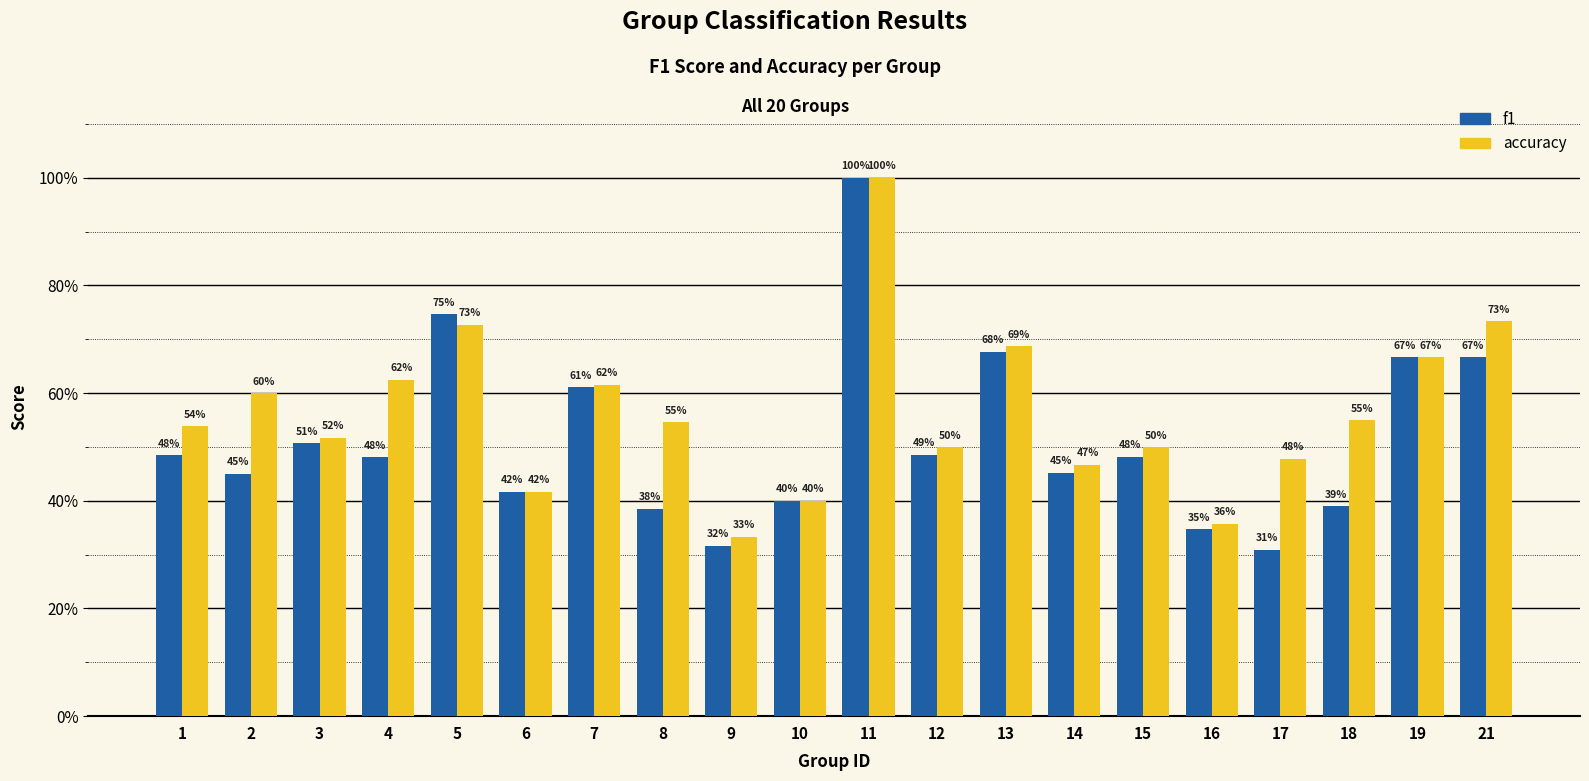

True or false: f1 has a value of 0.7 at 21.

True